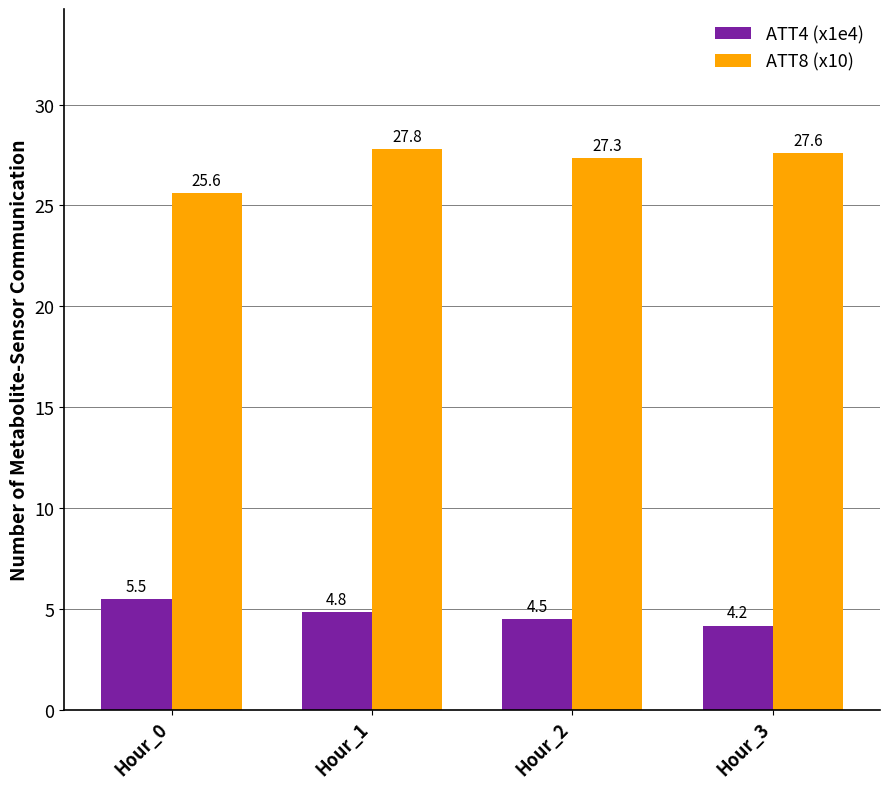

How many values in the ATT8 (x10) series are below 27?

1